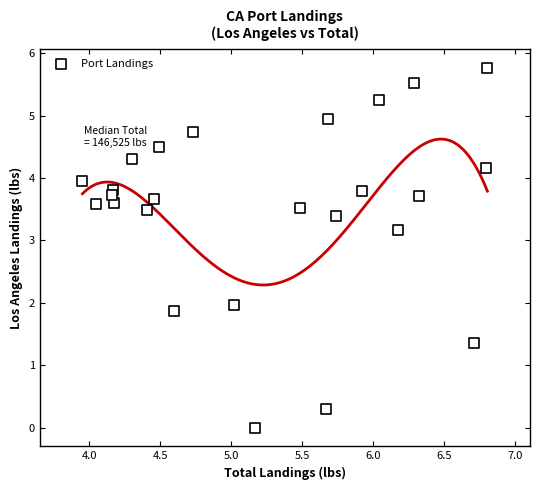

What is the range of X values (max minus min)?

2.9